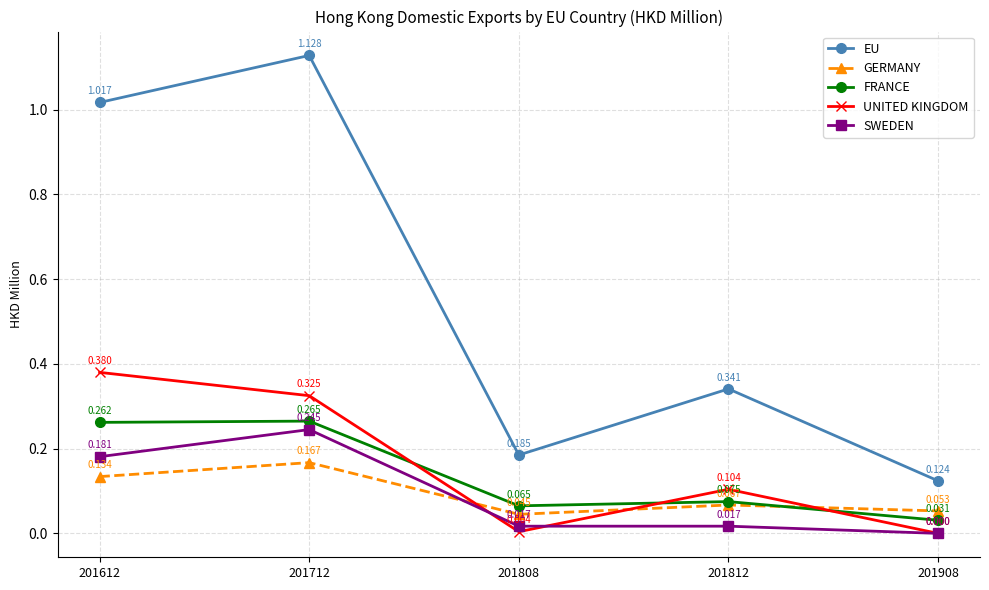

Where is the first local minimum for FRANCE?

201808